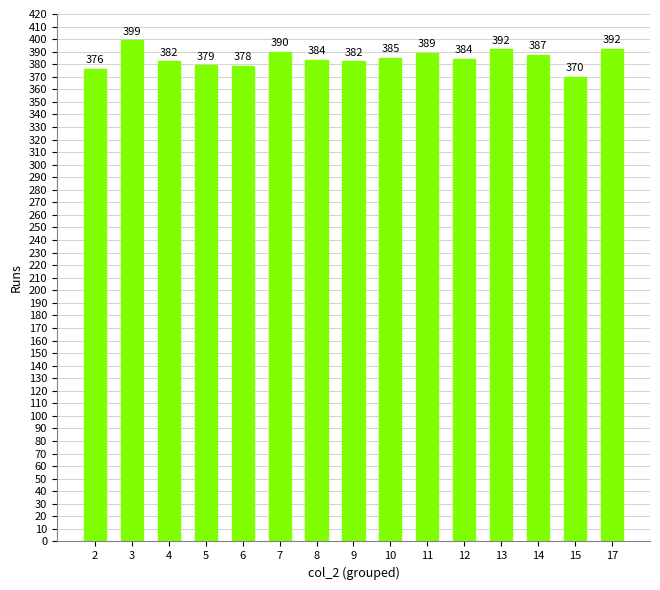

Where is the data nearest to the value 384?

12